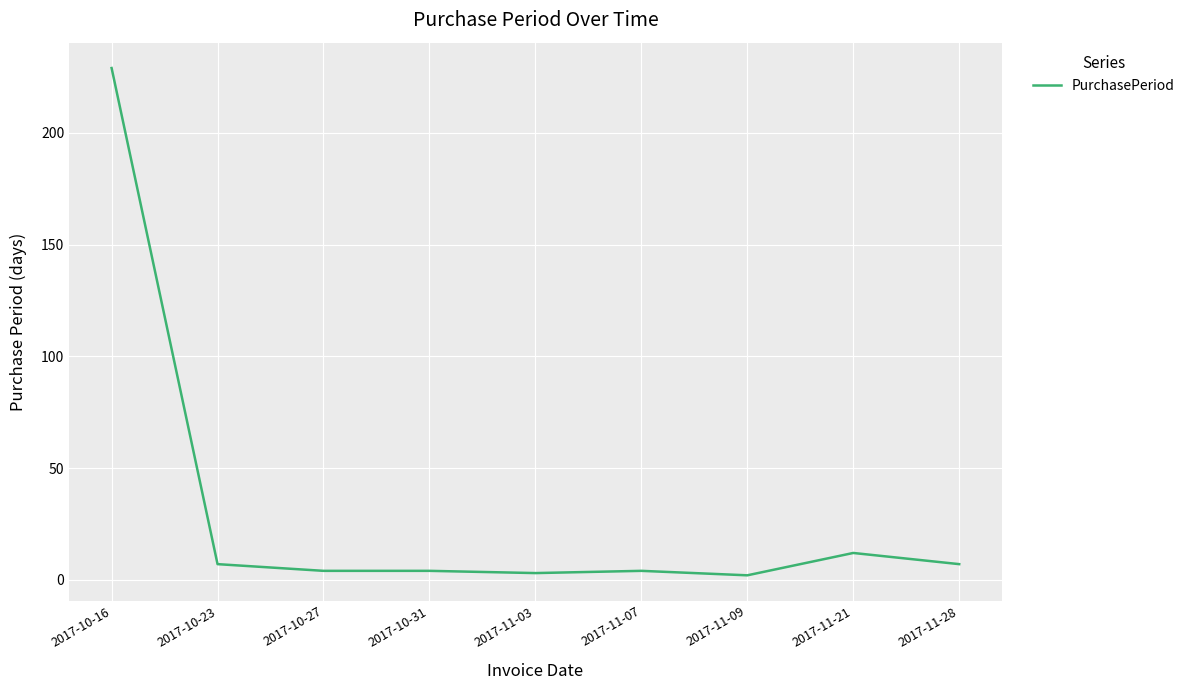

Between 2017-11-21 and 2017-10-27, which is larger?

2017-11-21